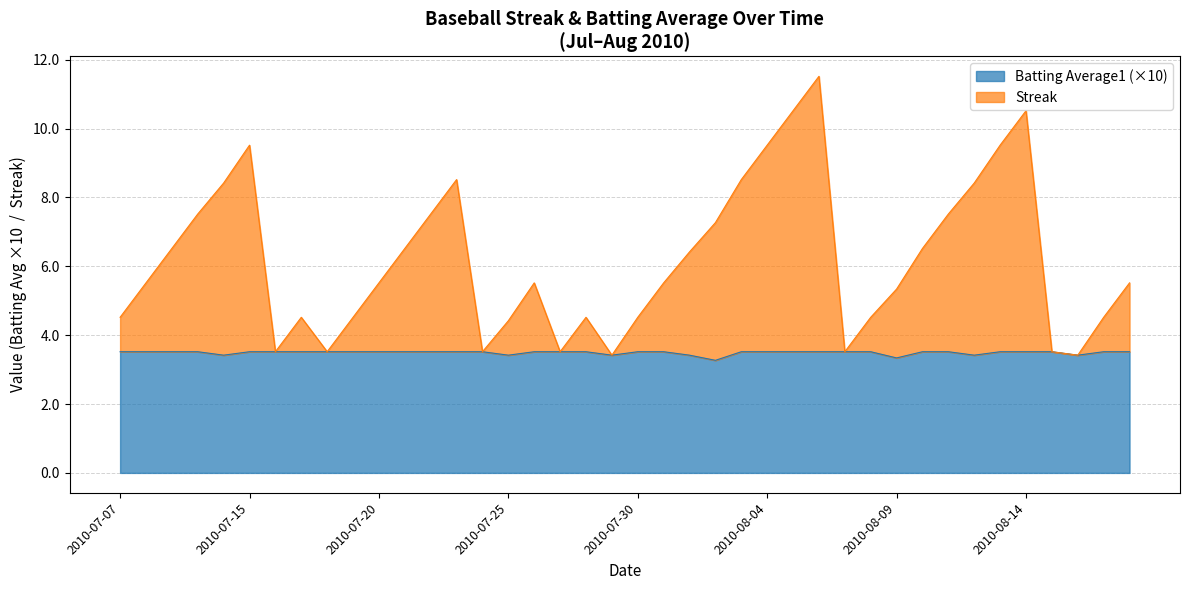

Where is the first local minimum for Streak?

2010-07-16